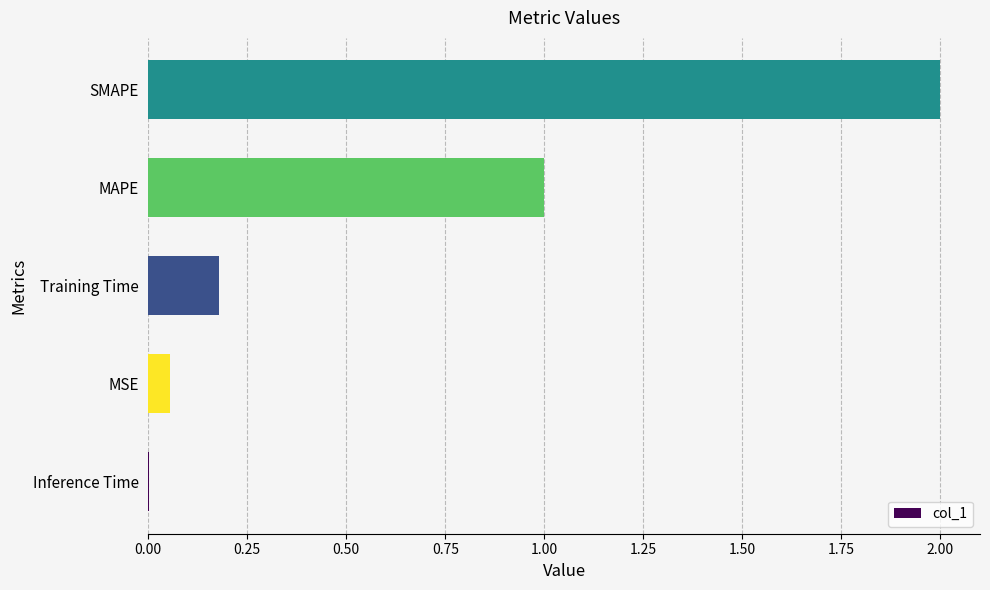

Are the bars horizontal?

Yes